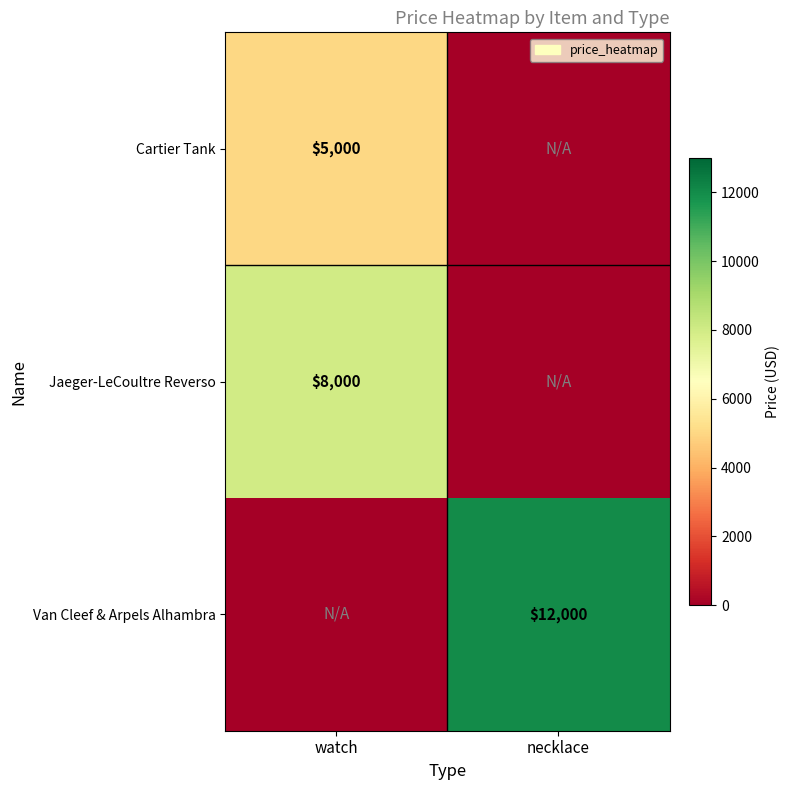

The Jaeger-LeCoultre Reverso series shows 3805 at watch. True or false?

False